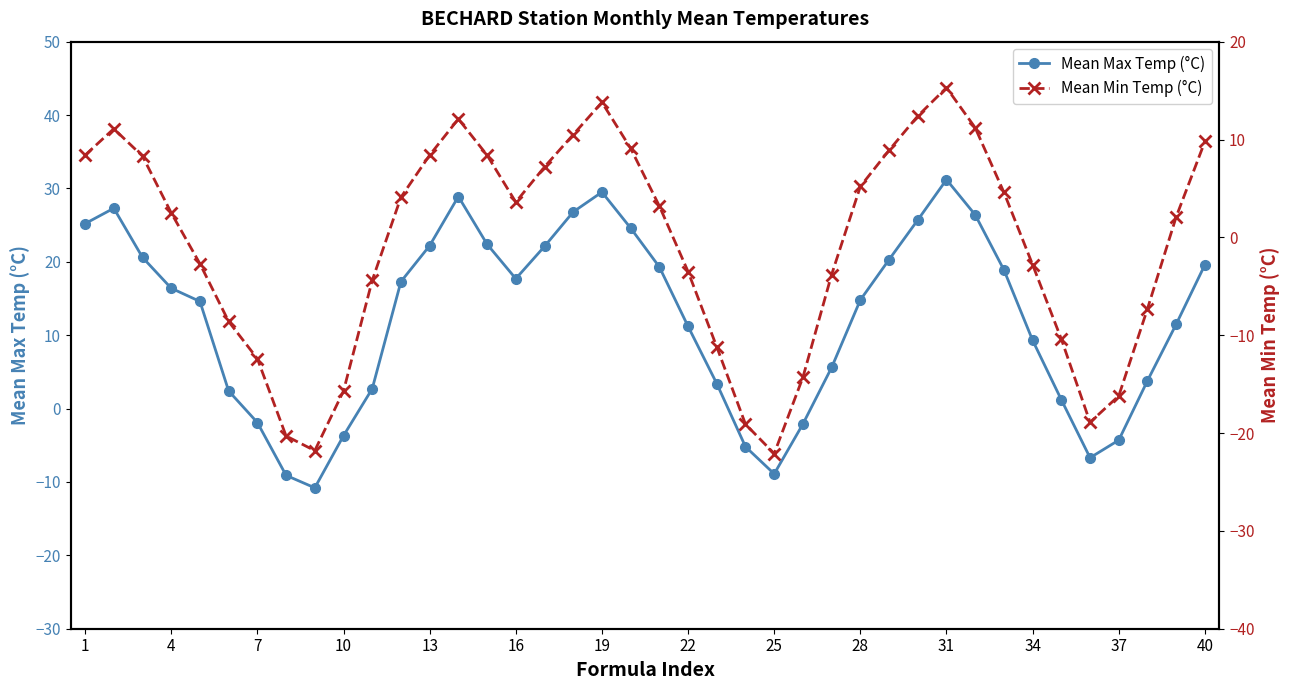

The Mean Max Temp (°C) series shows -8.9 at 25. True or false?

True